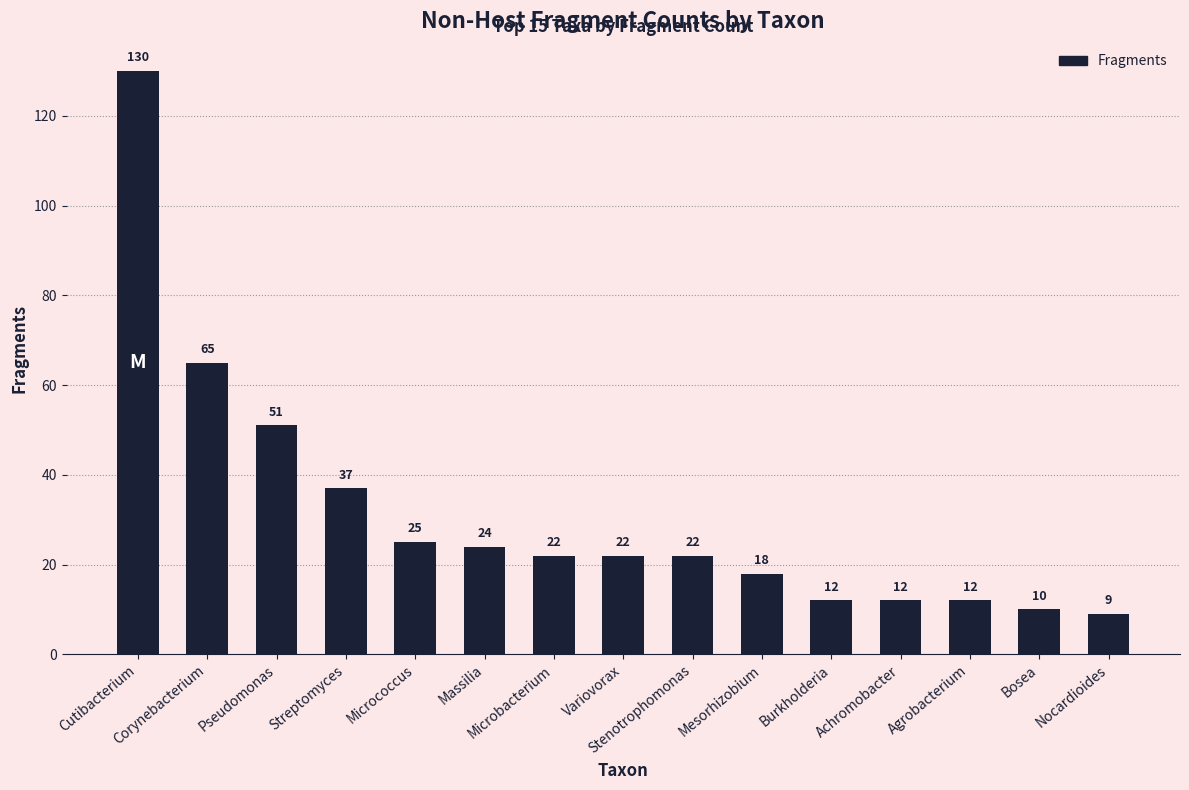

What position from the right is Micrococcus?

11